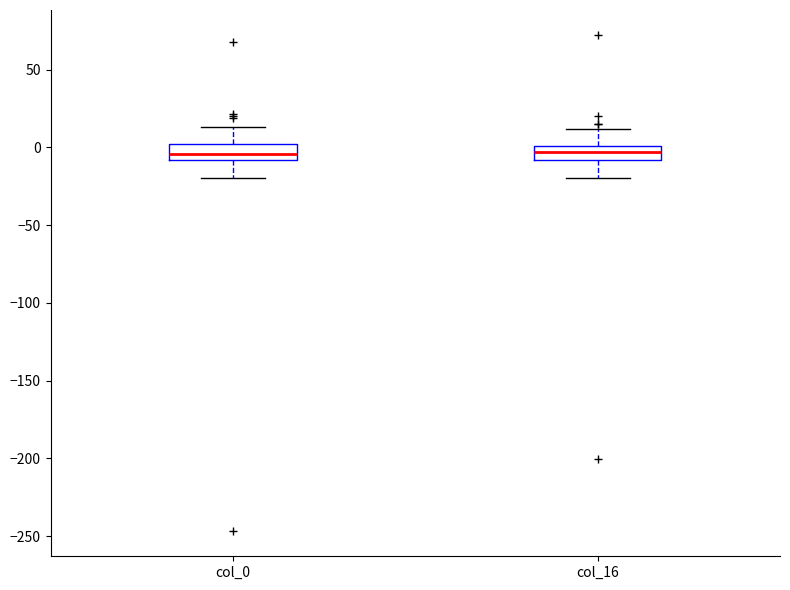

Reading left to right, read every box against the y-axis: the position of its median line, the range the box covers, and the ends of its whiskers. The values are not printed on the chart, so give them approximately, as read against the axis.

col_0: median -5, box -10 to 0, whiskers -20 to 15
col_16: median -5, box -10 to 0, whiskers -20 to 10